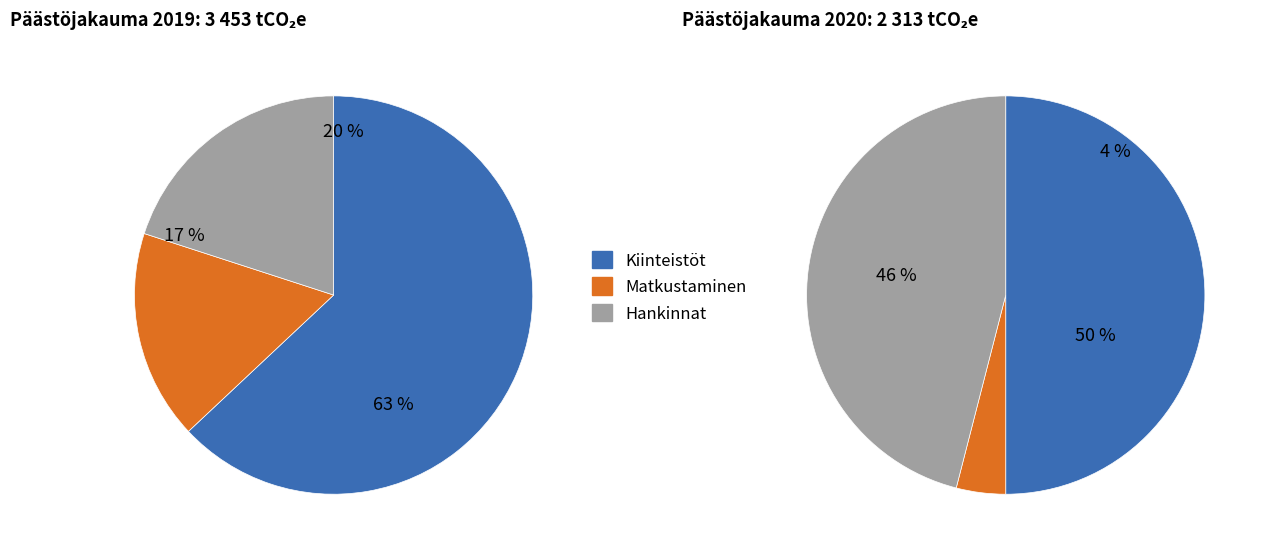

At 0, list the series in order from smallest to largest.

Matkustaminen, Hankinnat, Kiinteistöt